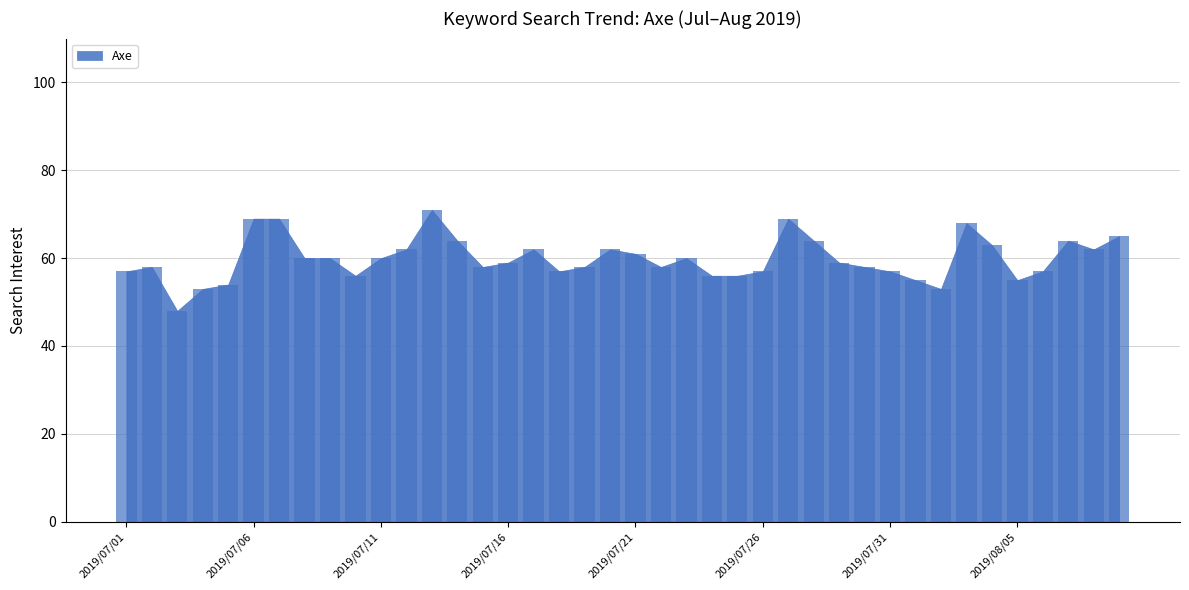

What is the label of the 40th bar from the right?

2019/07/01